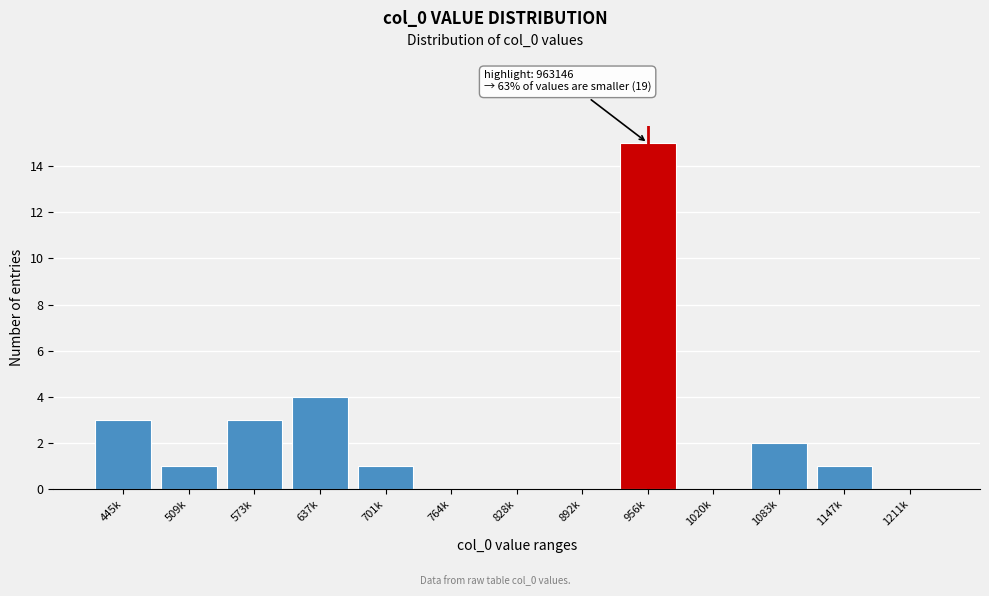

Reading left to right, transcribe all the data shown in this chart.

445k=3	509k=1	573k=3	637k=4	701k=1	764k=0	828k=0	892k=0	956k=15	1020k=0	1083k=2	1147k=1	1211k=0